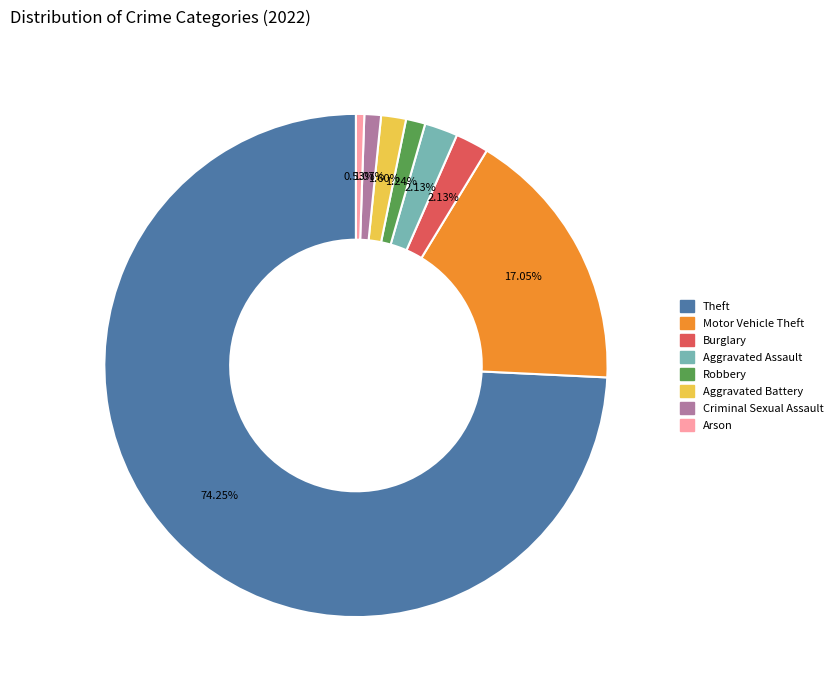

To the nearest percent, what is the difference between the Burglary and Motor Vehicle Theft slice percentages?

15%